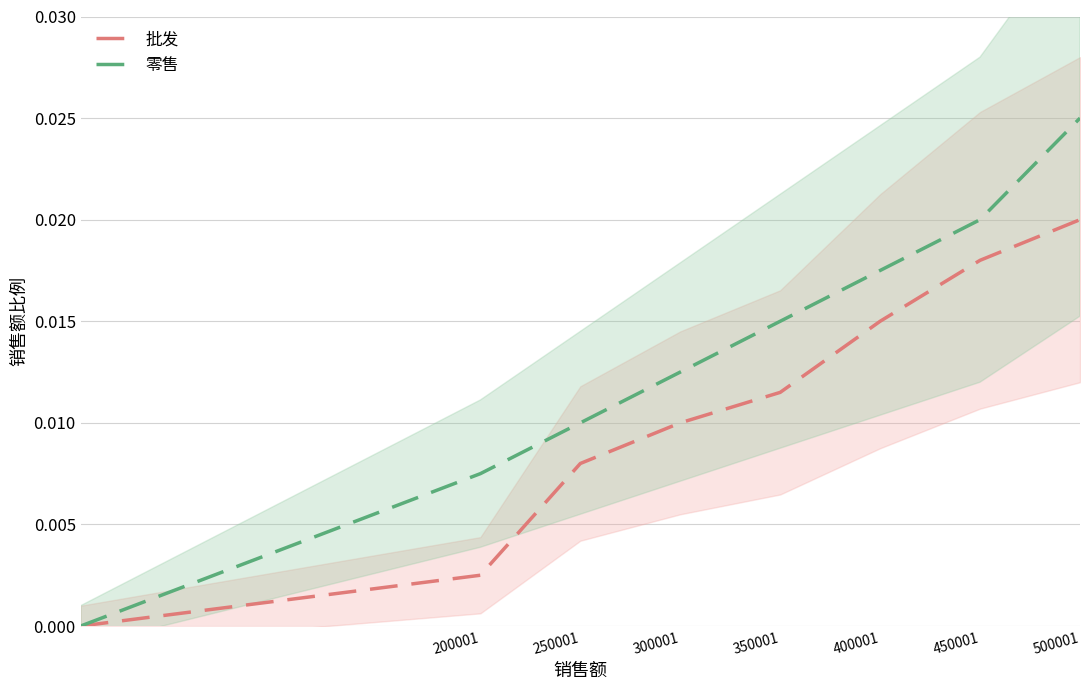

Is it true that 批发 equals 0.0 at 500001?

False